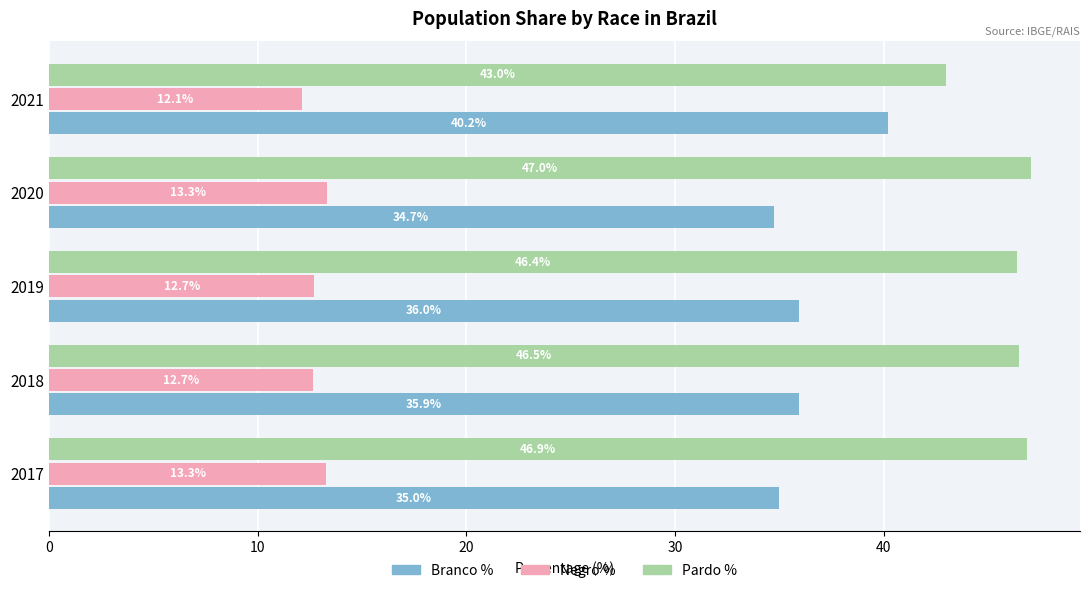

What is the difference between the second highest and second lowest values in the Branco % series?

1.0